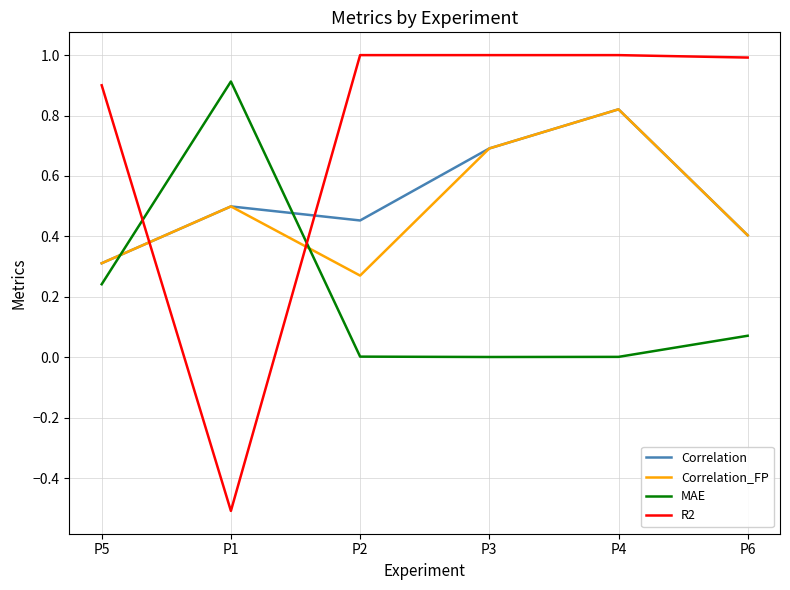

Which series has the widest spread of values?

R2